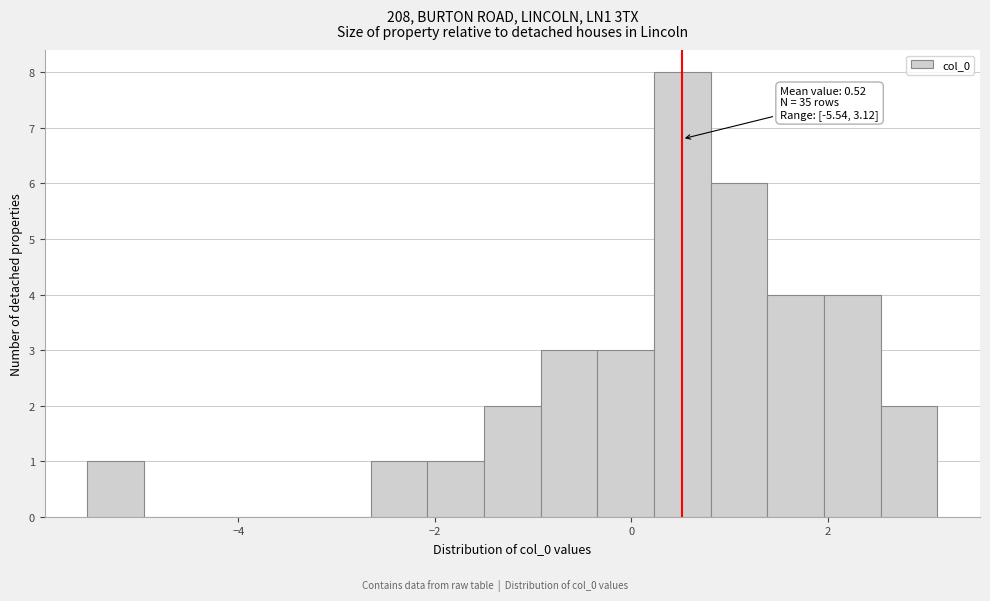

Read against the x-axis, roughly where is the centre of the tallest bar?

0.6